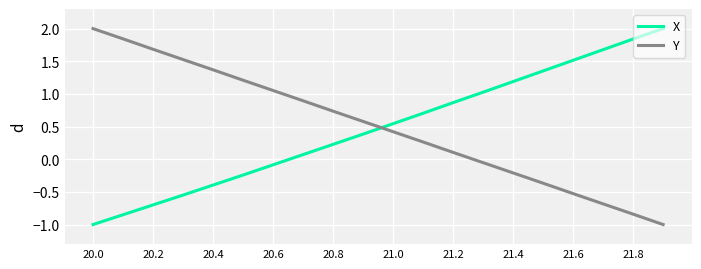

What is the highest value of the Y series?

2.0